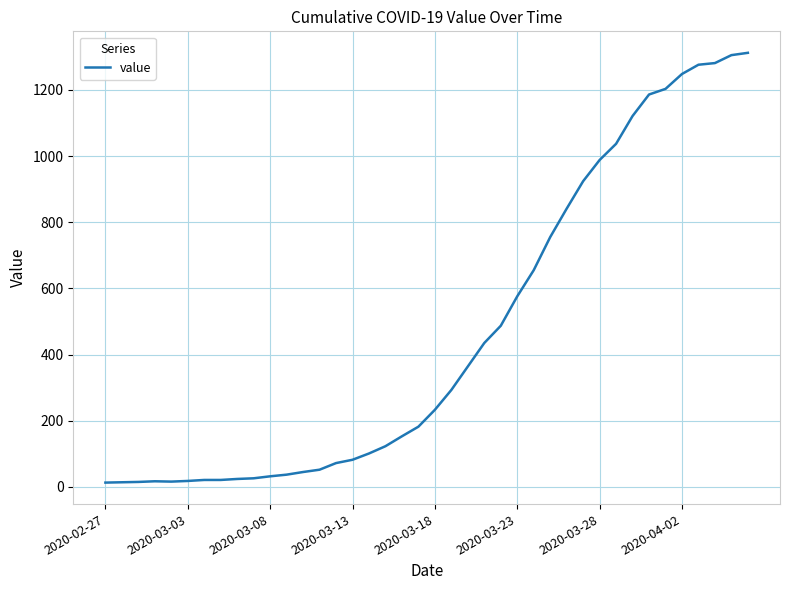

What is the average value?

465